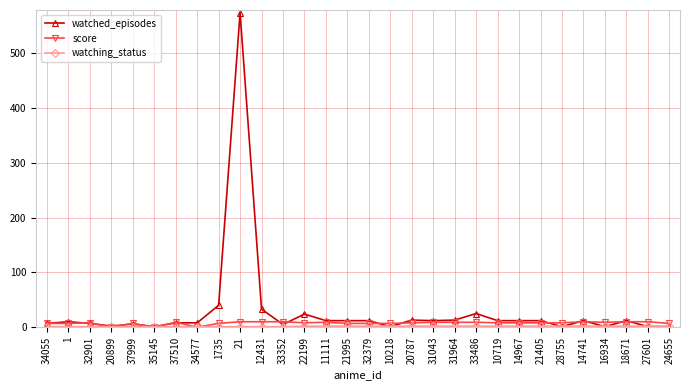

What is the maximum value shown in the chart?

574